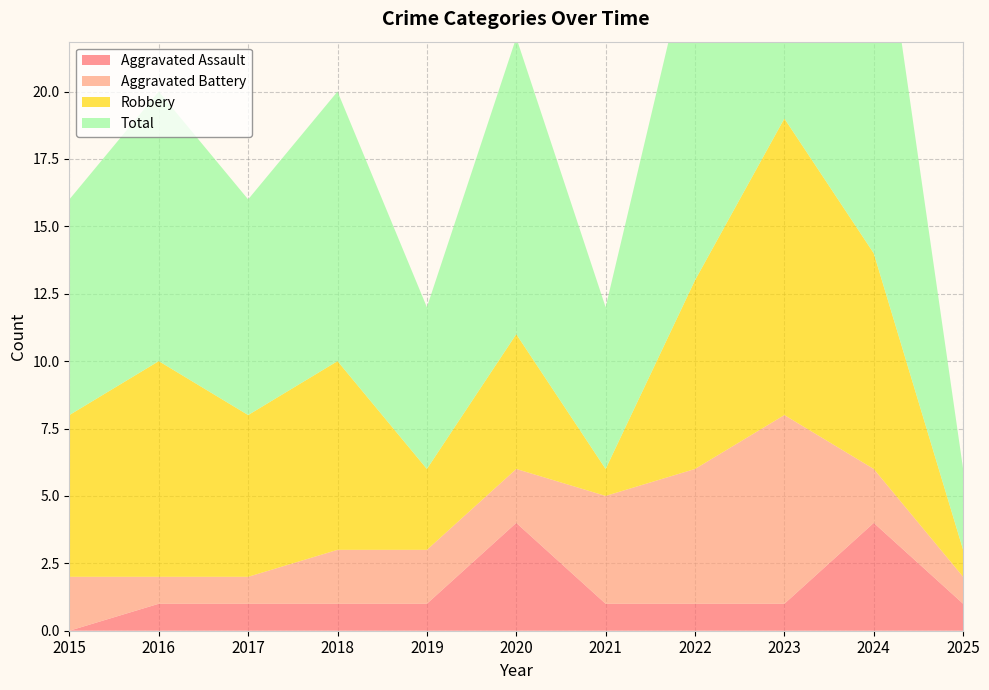

Reading left to right, extract all data points from this chart.

Aggravated Assault: 0	1	1	1	1	4	1	1	1	4	1
Aggravated Battery: 2	1	1	2	2	2	4	5	7	2	1
Robbery: 6	8	6	7	3	5	1	7	11	8	1
Total: 8	10	8	10	6	11	6	13	19	15	3